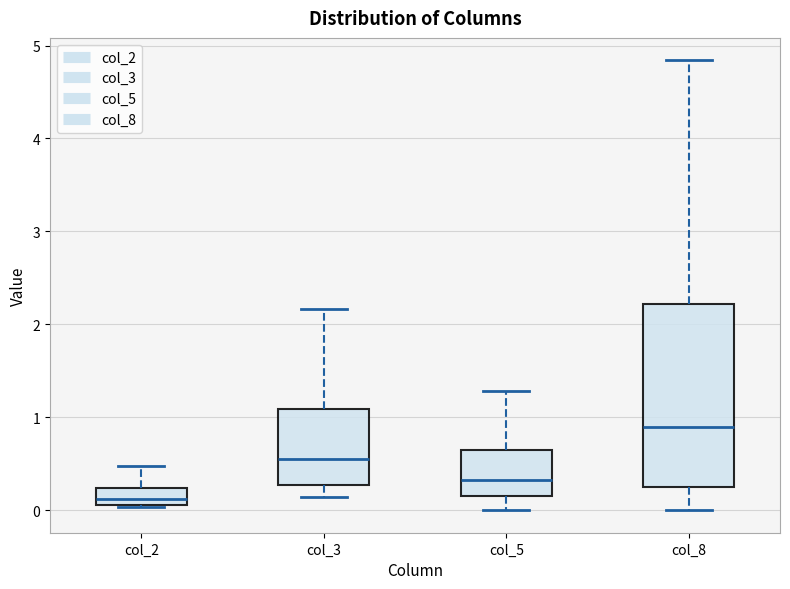

Reading left to right, read every box against the y-axis: the position of its median line, the range the box covers, and the ends of its whiskers. The values are not printed on the chart, so give them approximately, as read against the axis.

col_2: median 0.1 (just above the box's lower edge), box 0.1 to 0.2, whiskers 0.0 to 0.5
col_3: median 0.6, box 0.3 to 1.1, whiskers 0.1 to 2.2
col_5: median 0.3, box 0.2 to 0.6, whiskers 0.0 to 1.3
col_8: median 0.9, box 0.3 to 2.2, whiskers 0.0 to 4.8